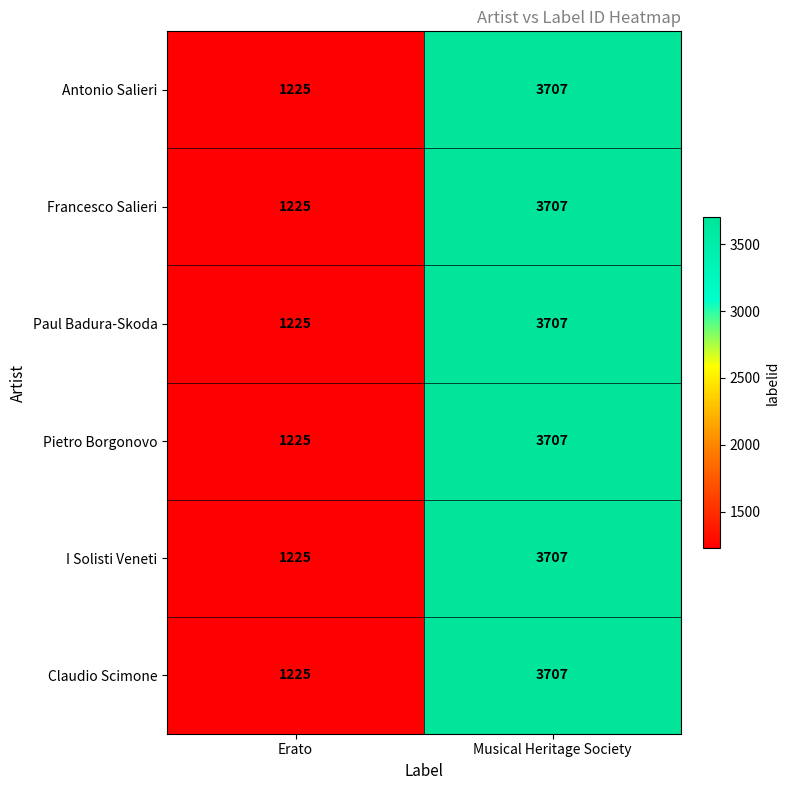

What value does the Pietro Borgonovo series have at Erato?

1225